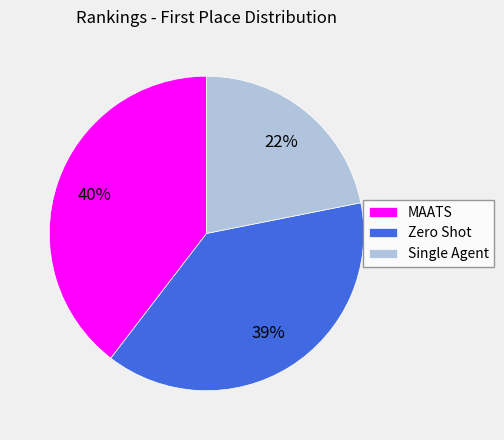

True or false: Single Agent accounts for 10% of the total.

False